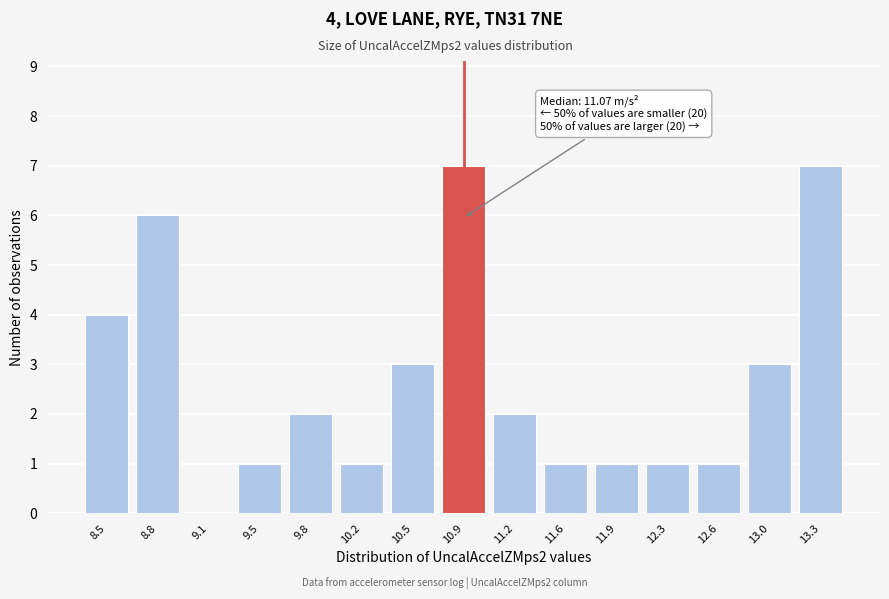

Reading left to right, transcribe all the data shown in this chart.

8.5=4	8.8=6	9.1=0	9.5=1	9.8=2	10.2=1	10.5=3	10.9=7	11.2=2	11.6=1	11.9=1	12.3=1	12.6=1	13.0=3	13.3=7